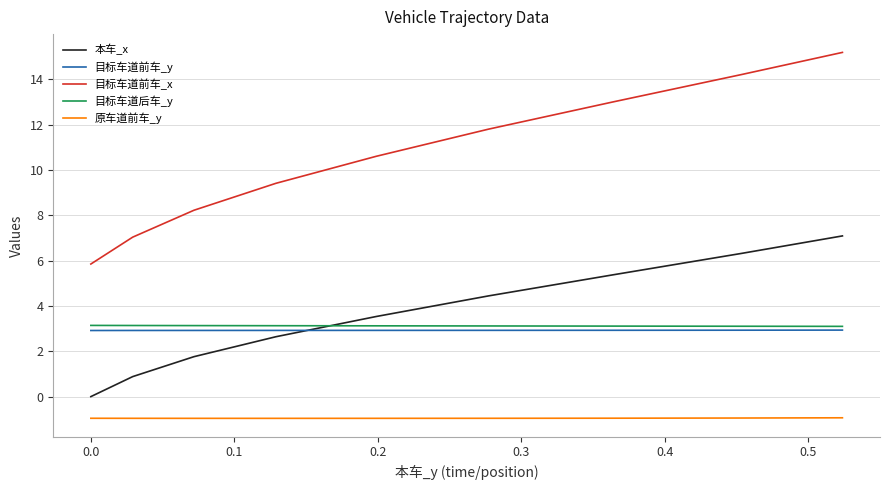

What is the maximum value shown in the chart?

15.2